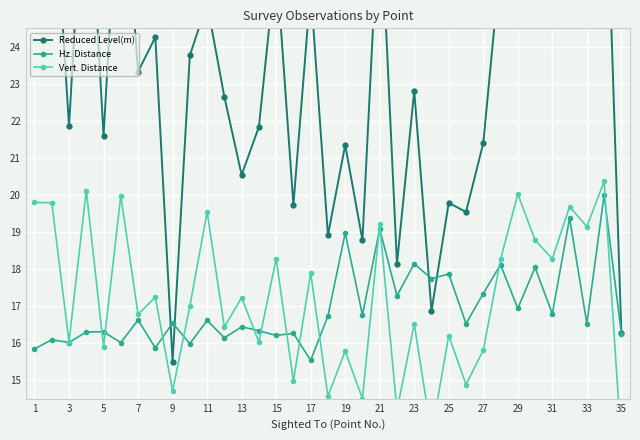

How many data points in Vert. Distance are above 16?

24